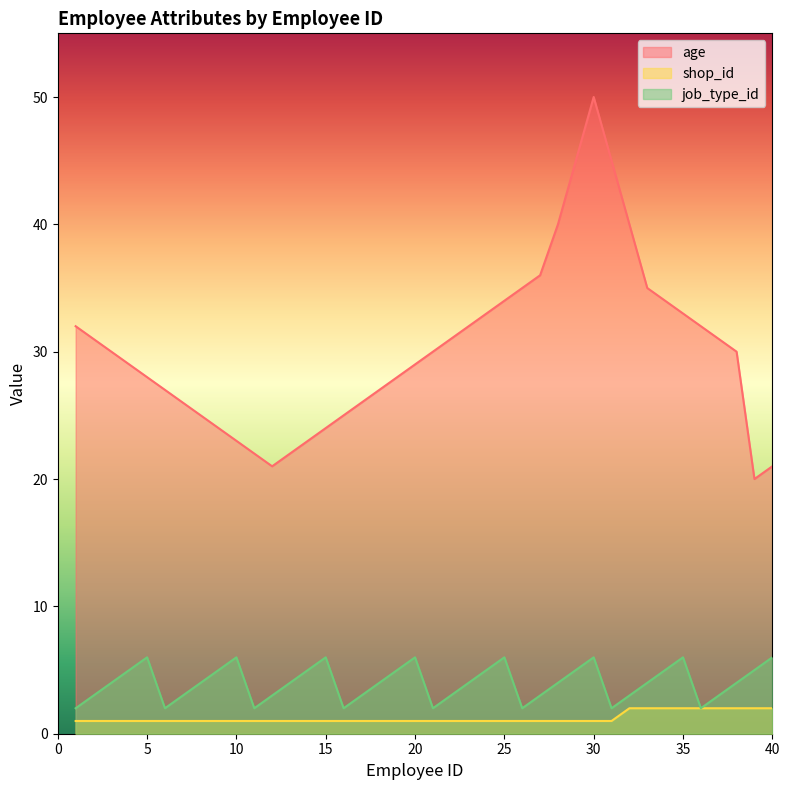

Rank the categories by age value from lowest to highest.

39, 12, 40, 11, 13, 10, 14, 9, 15, 8, 16, 7, 17, 6, 18, 5, 19, 4, 20, 3, 21, 38, 2, 22, 37, 1, 23, 36, 24, 35, 25, 34, 26, 33, 27, 28, 32, 29, 31, 30